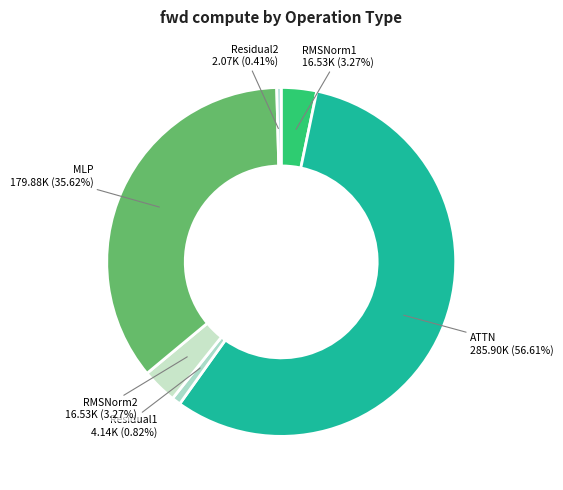

Is the sum of Residual1 and RMSNorm1 greater than half?

No